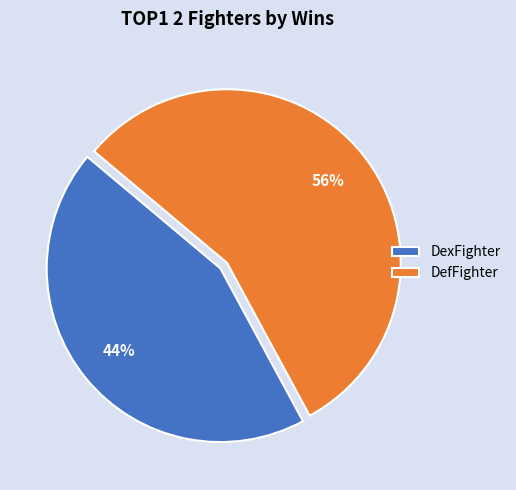

Rank the categories by value from highest to lowest.

DefFighter, DexFighter